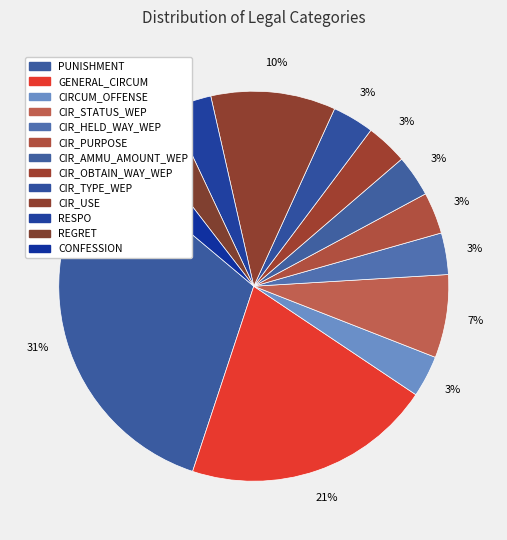

To the nearest percent, what percentage of the pie is GENERAL_CIRCUM?

21%